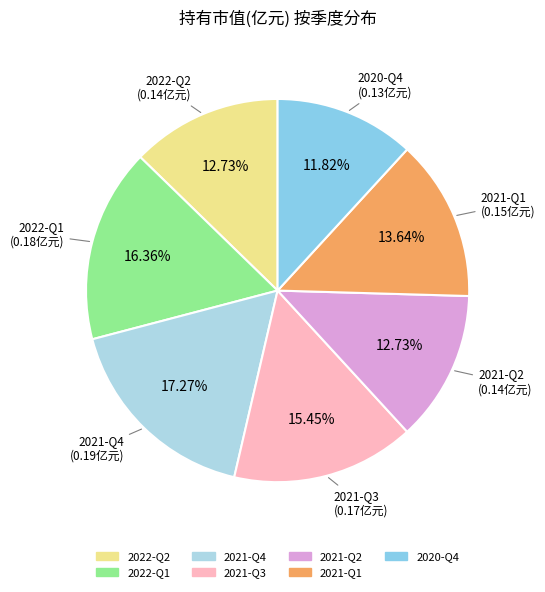

Is it true that 2021-Q1 is 14% of the pie?

True